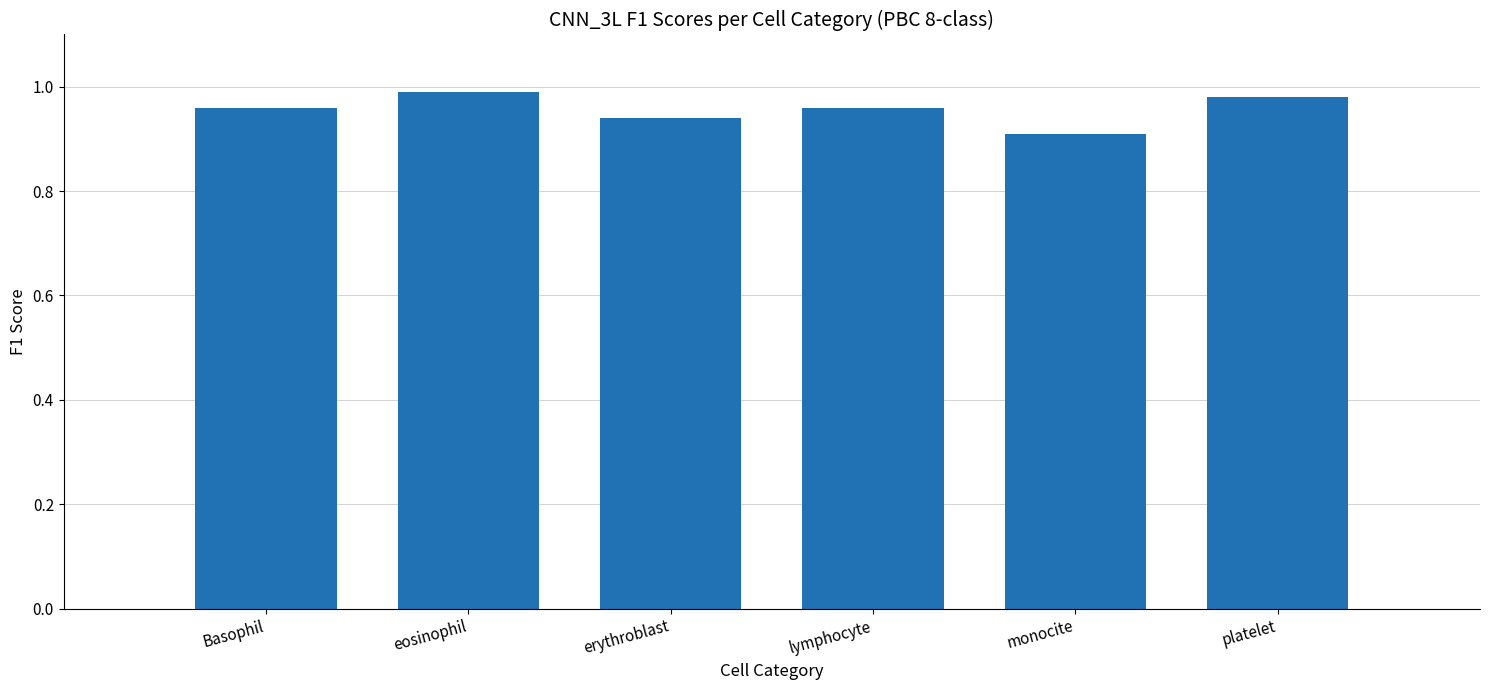

True or false: the data shows 1.3 at lymphocyte.

False